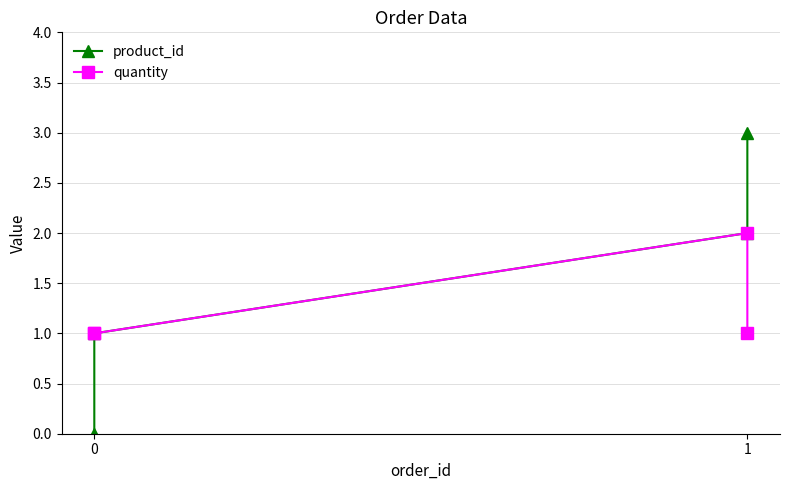

What is the sum of the product_id values at 0 and 1?

2